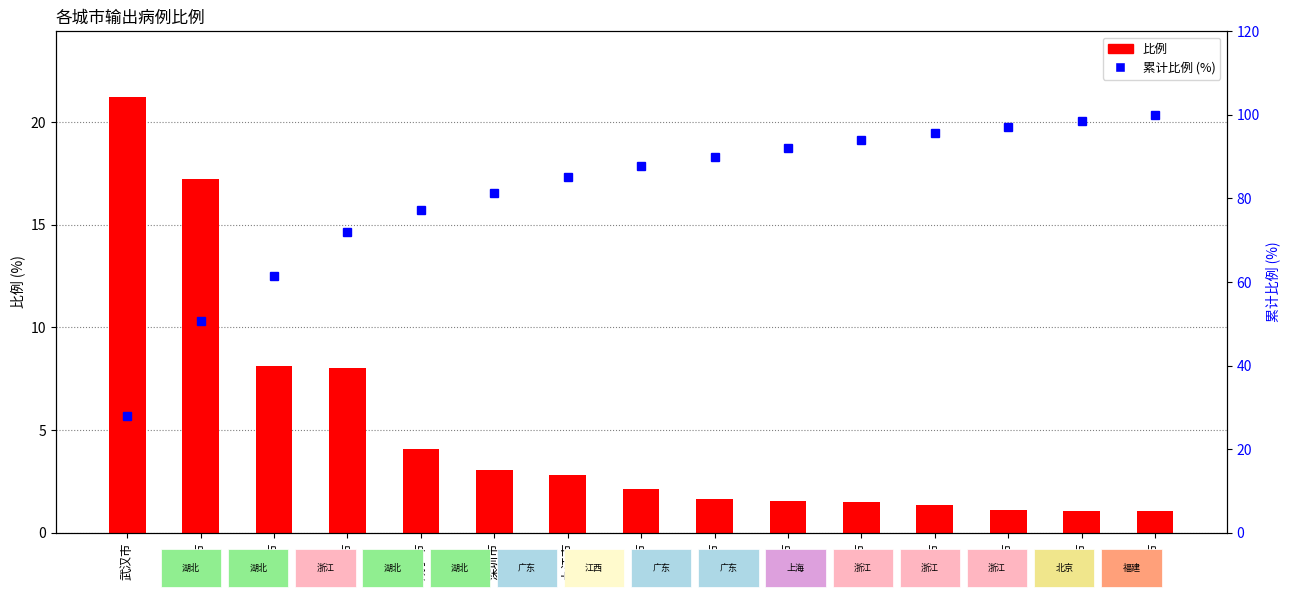

Is the value of 比例 at 广州市 greater than the value of 累计比例 (%) at 泉州市?

No